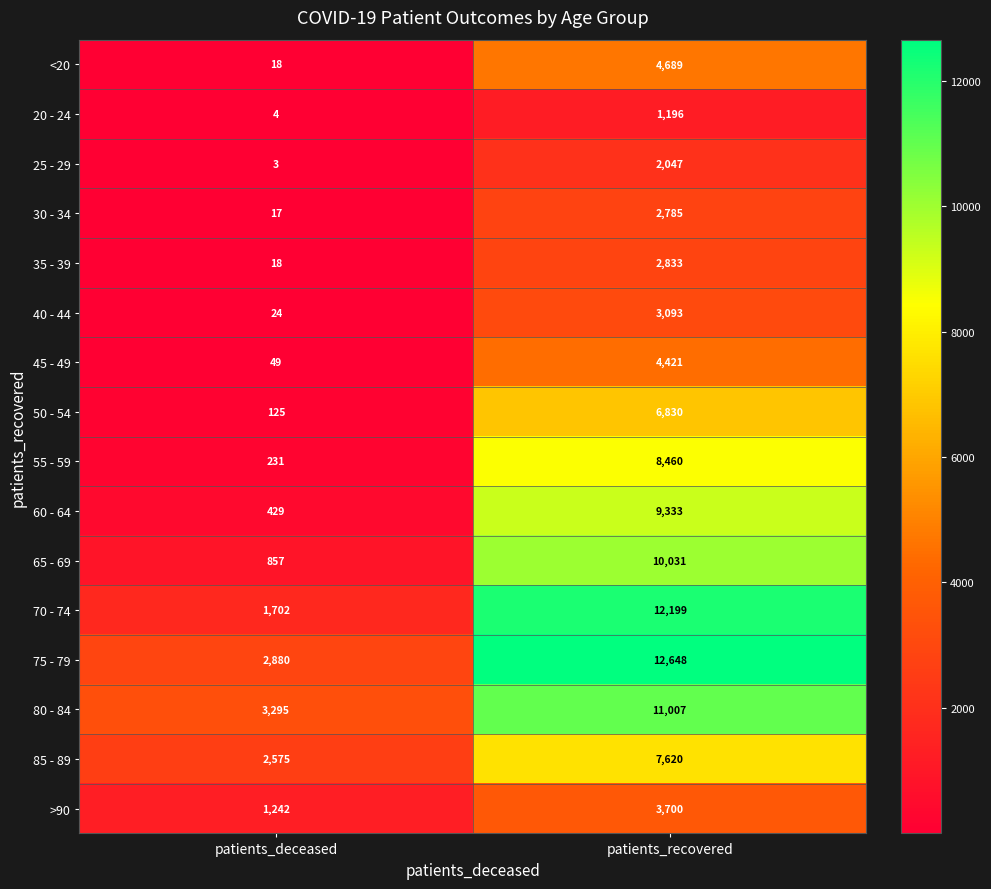

Which series has the largest total across all categories?

75 - 79